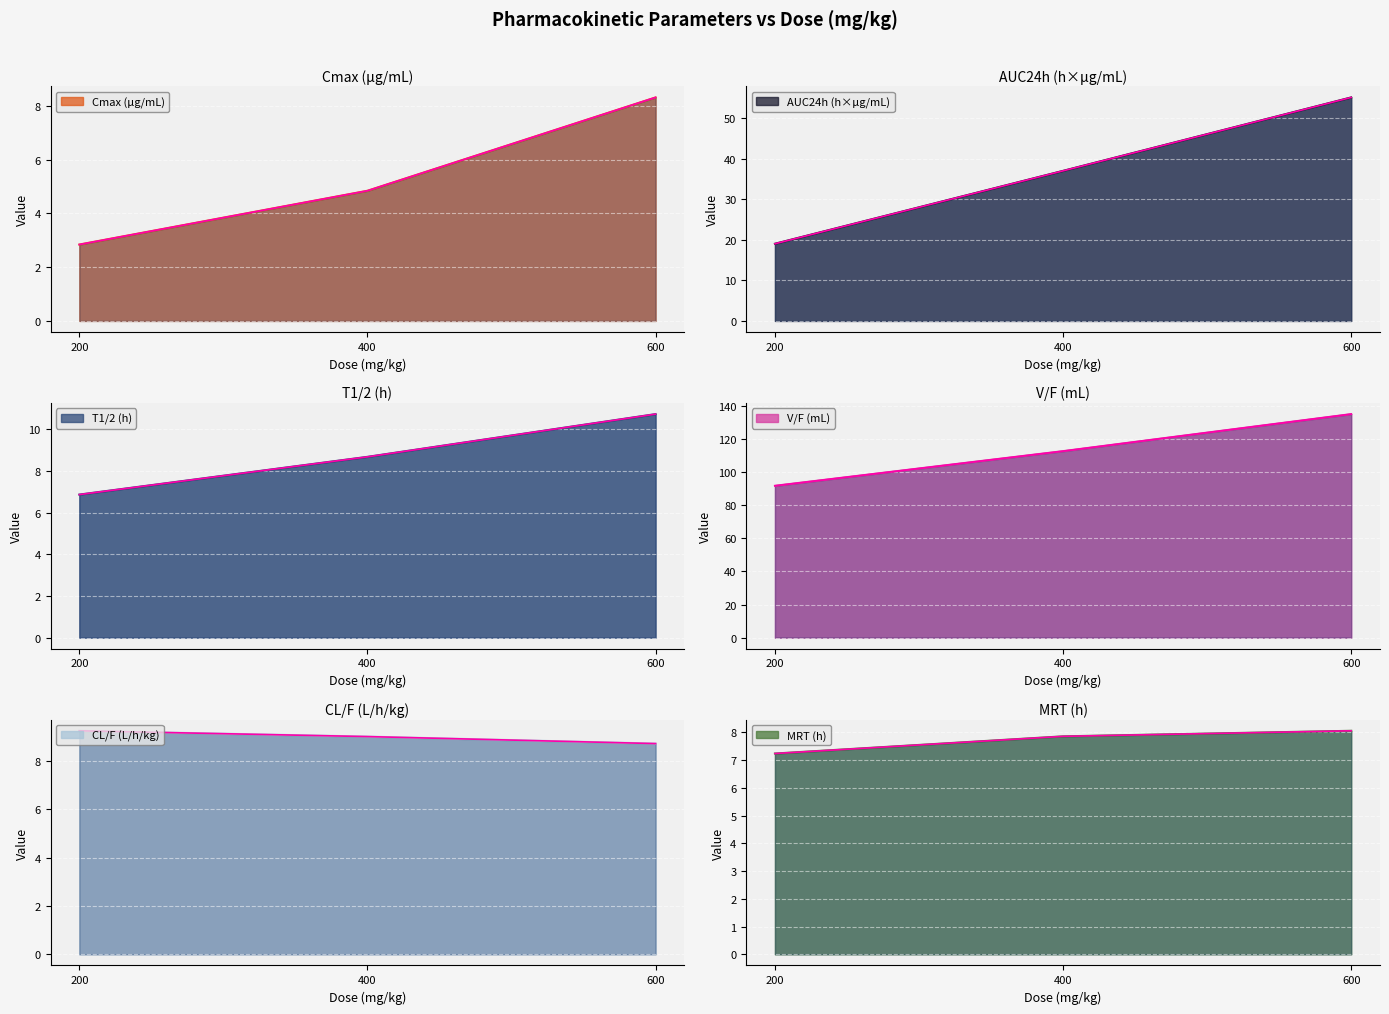

At which category does the chart reach its peak across all series?

600